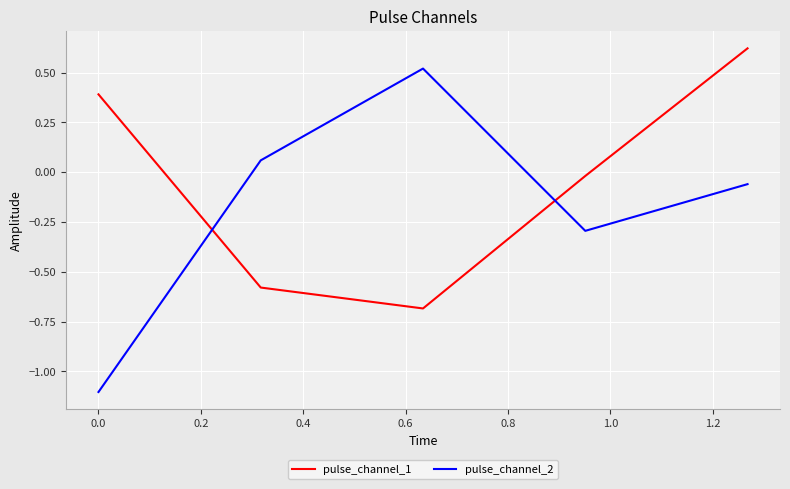

True or false: pulse_channel_2 and pulse_channel_1 intersect in this chart.

True